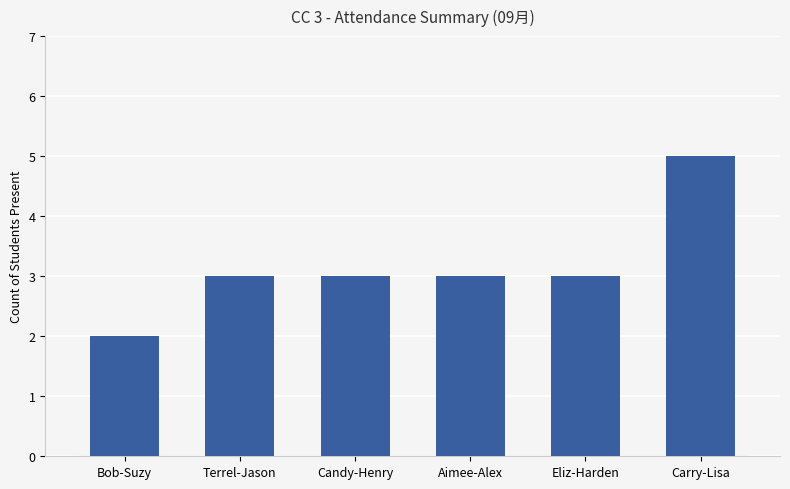

Between Candy-Henry and Carry-Lisa, which is larger?

Carry-Lisa